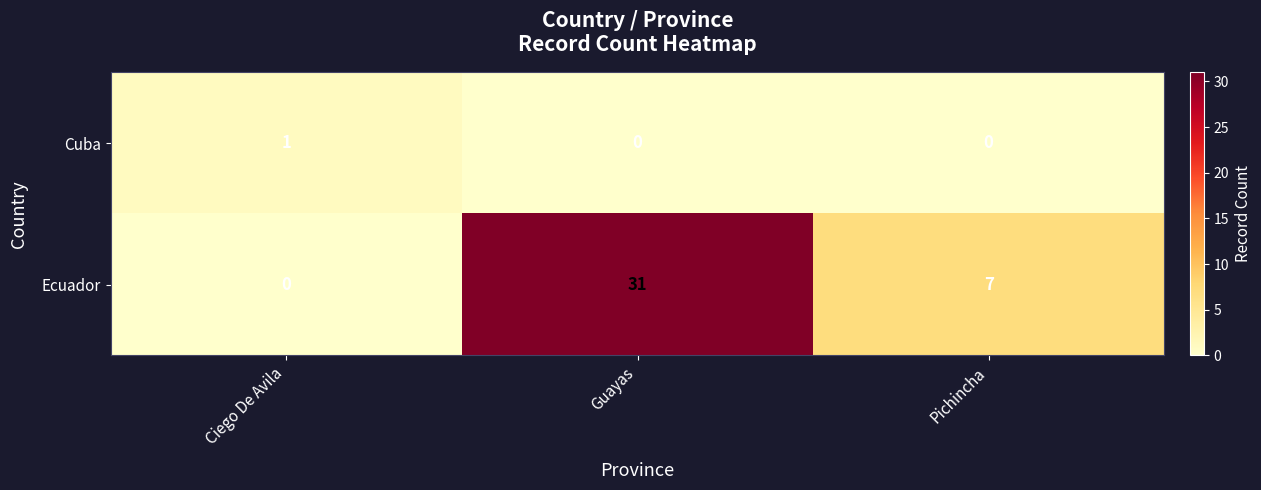

Reading left to right, what are all the values shown in this chart?

Cuba: 1	0	0
Ecuador: 0	31	7